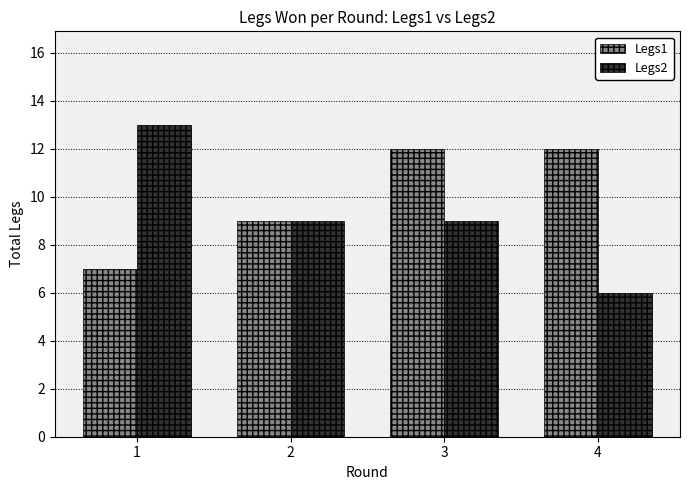

What are all the series names shown in the legend?

Legs1, Legs2